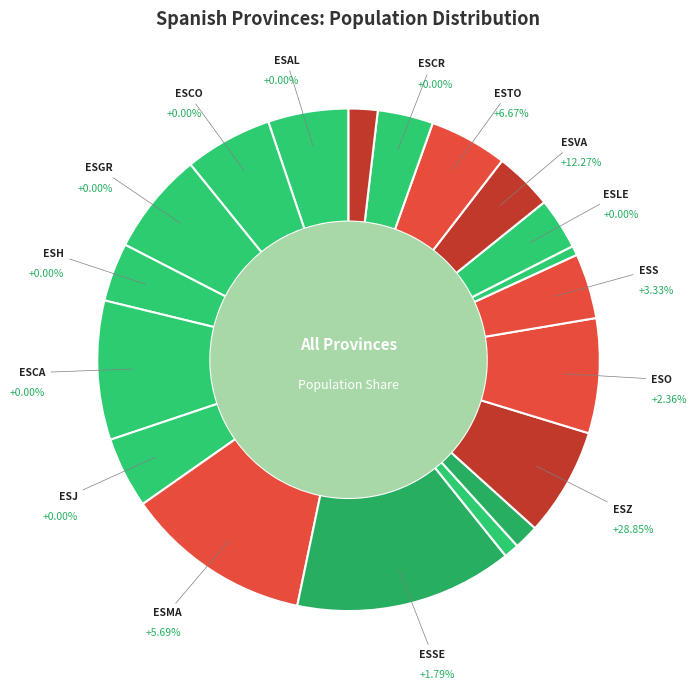

To the nearest percent, what is the average slice percentage?

5%